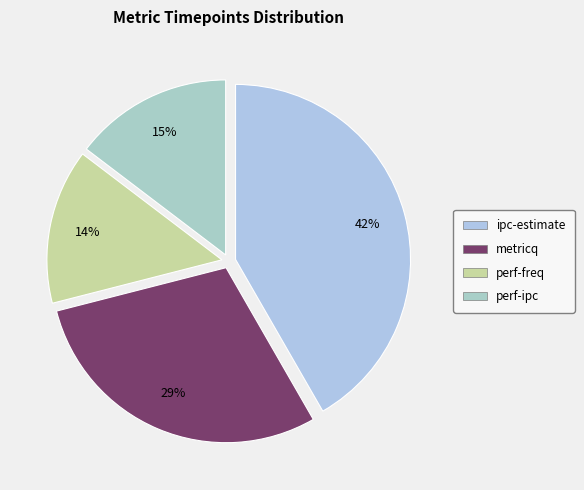

The metricq slice represents 15% of the pie. True or false?

False